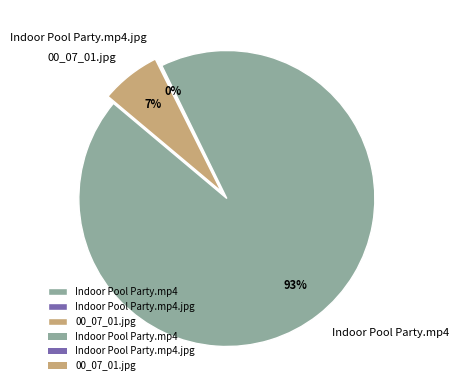

Which slice is the largest?

Indoor Pool Party.mp4